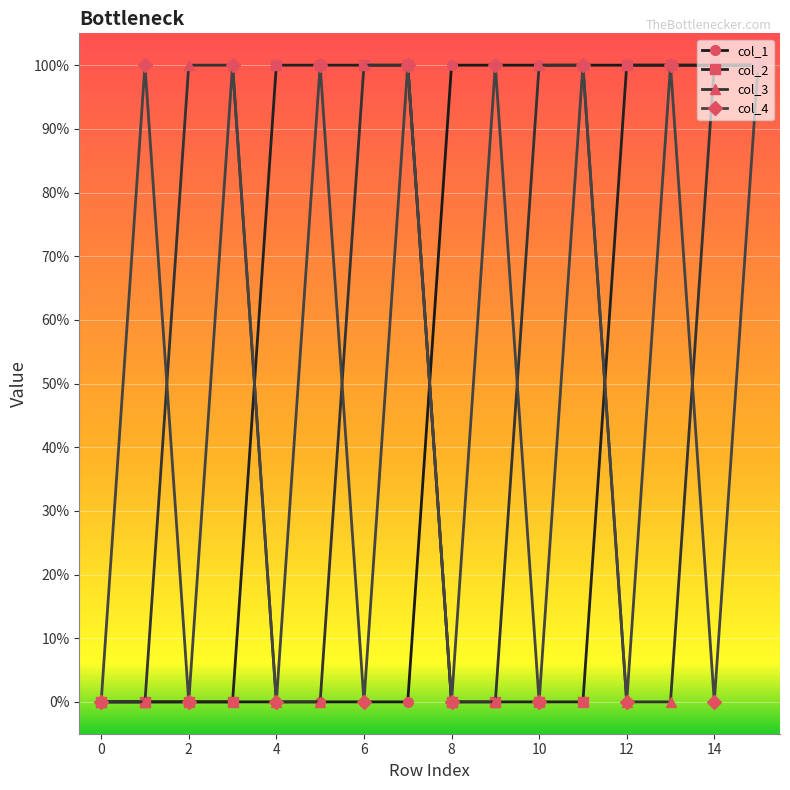

At how many categories does at least one series exceed 0?

15